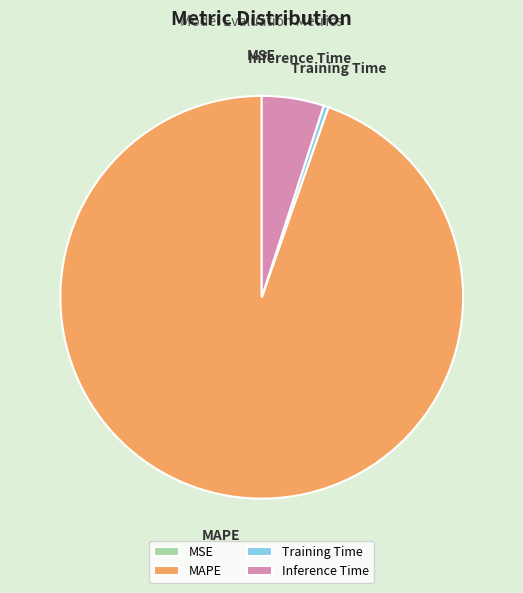

Is it true that MAPE is 95% of the pie?

True